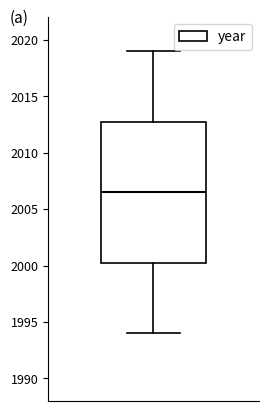

Read this box plot against the y-axis: the position of the median line, the range covered by the box, and the ends of both whiskers. The values are not printed on the chart, so give them approximately, as read against the axis.

median 2006.5, box 2000.5 to 2013.0, whiskers 1994.0 to 2019.0